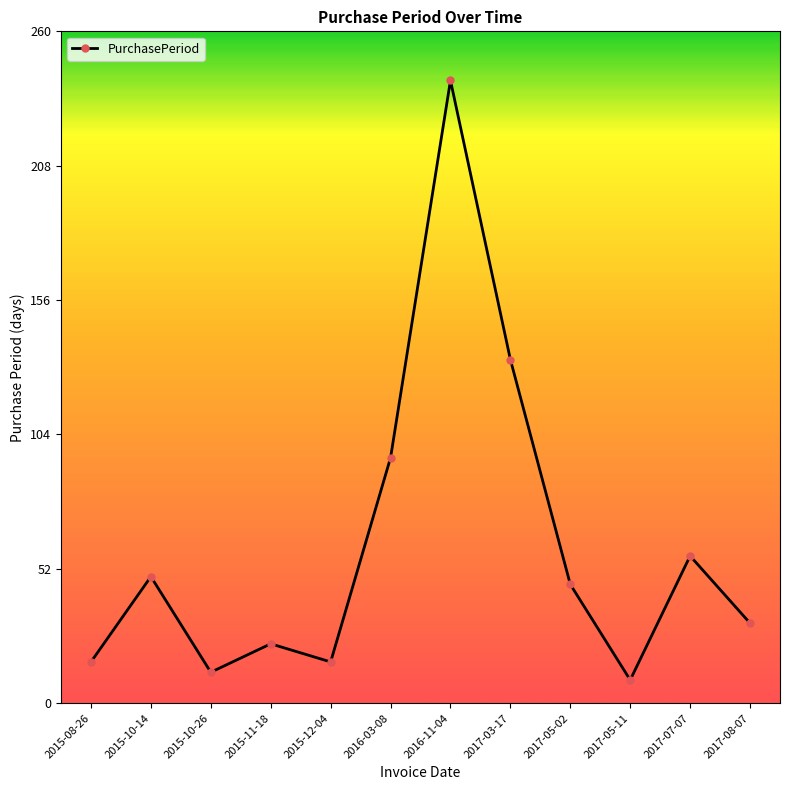

Does the chart have visible grid lines?

No